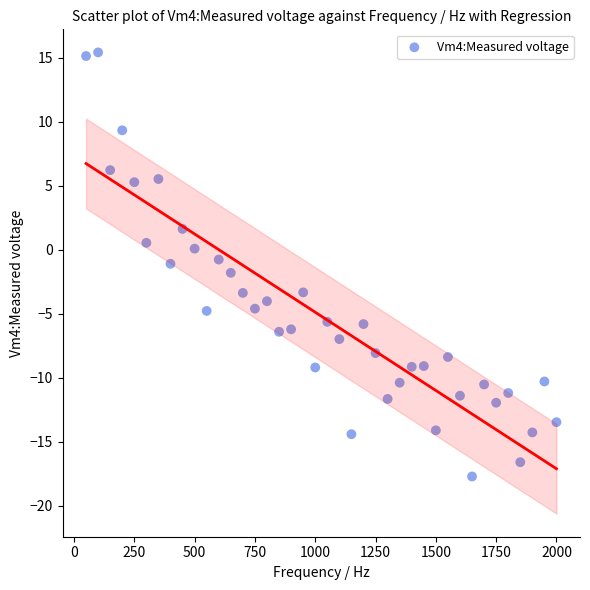

What is the range of X values (max minus min)?

1950.0